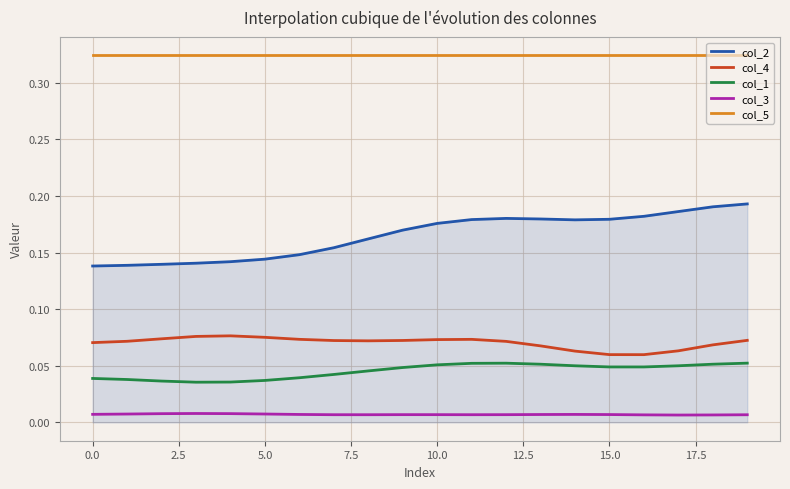

Which series has the widest spread of values?

col_2